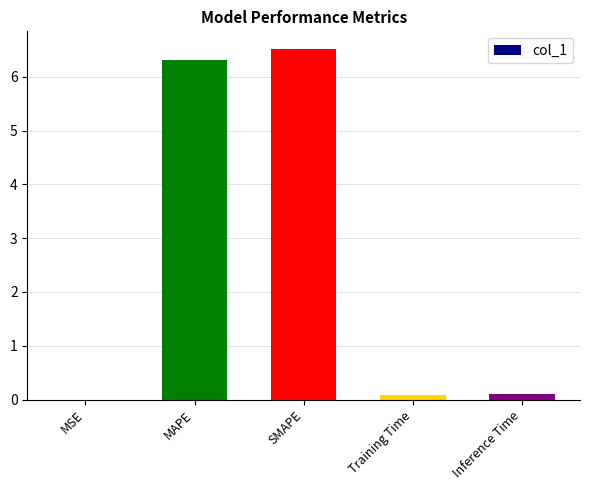

Is it true that the value at SMAPE is 2.4?

False